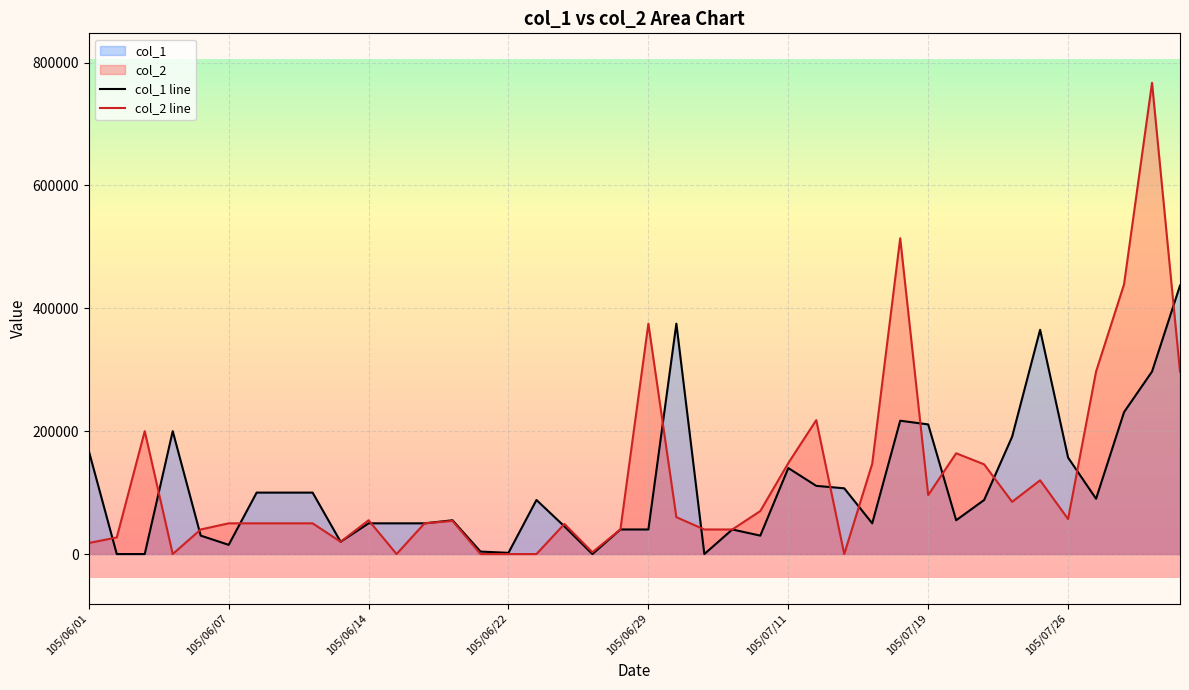

What is the greatest value displayed?

767000